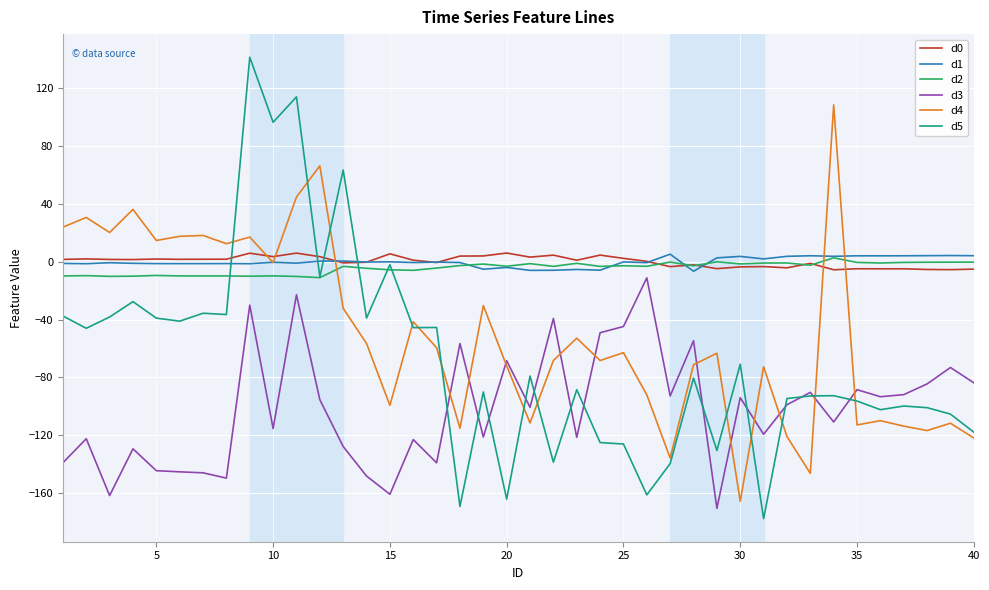

True or false: d0 has more than 1 points higher than both neighbors.

True